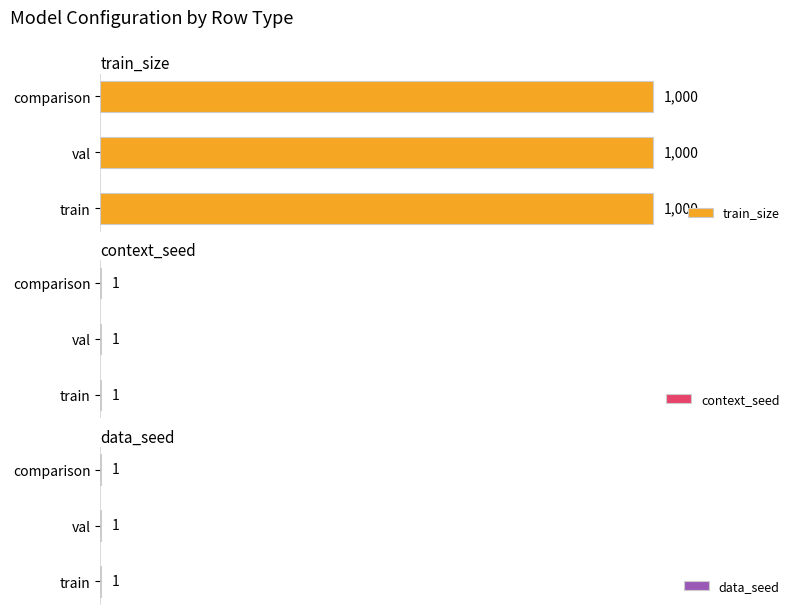

How many groups of bars are there?

3